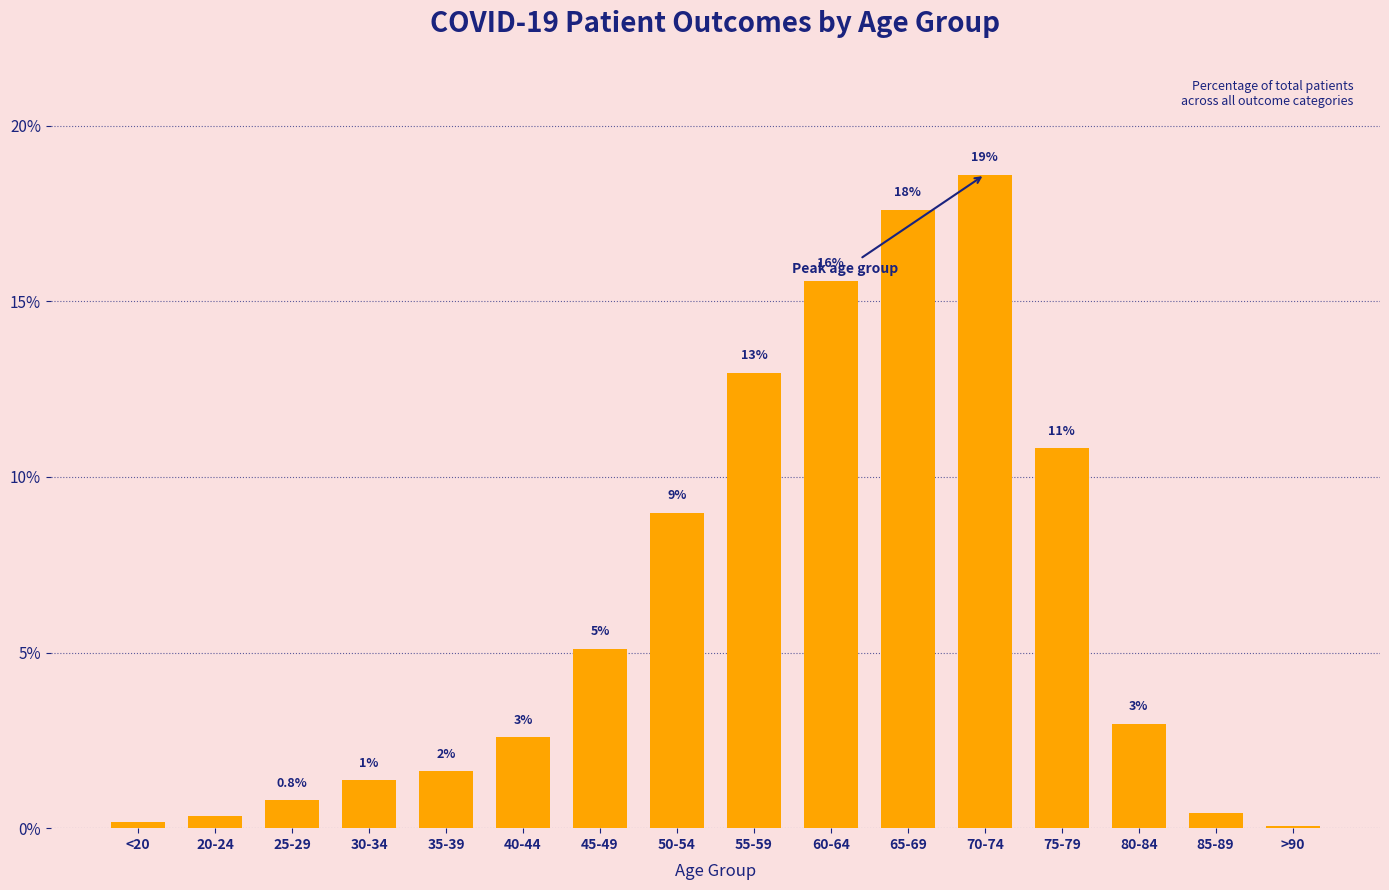

List the labels in order of value, largest first.

70-74, 65-69, 60-64, 55-59, 75-79, 50-54, 45-49, 80-84, 40-44, 35-39, 30-34, 25-29, 85-89, 20-24, <20, >90